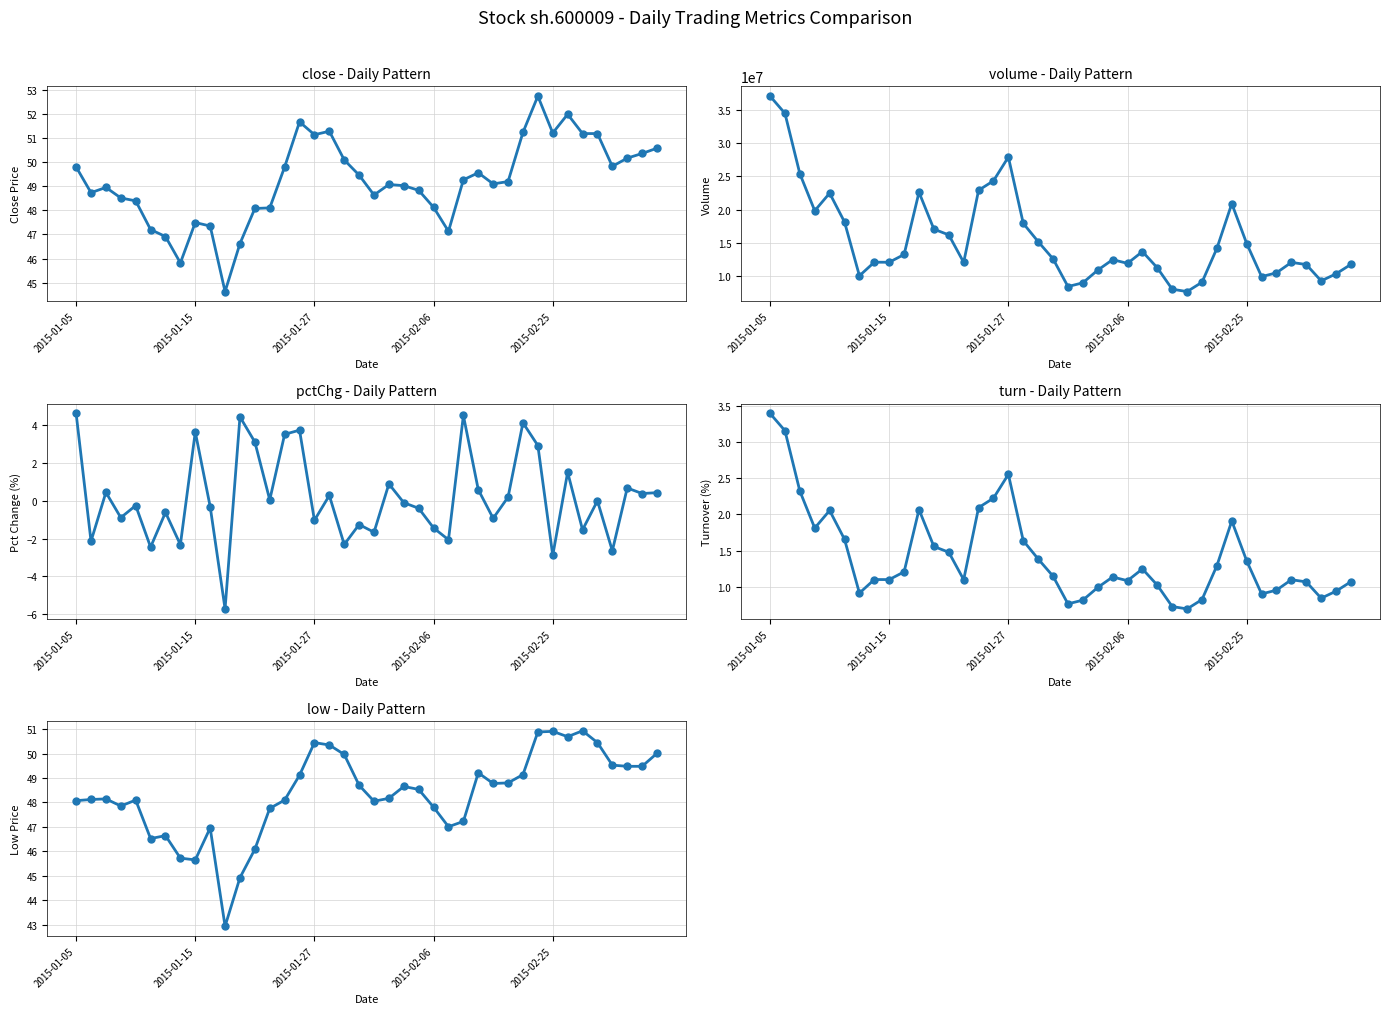

Is it true that volume equals 18491911.8 at 36?

False